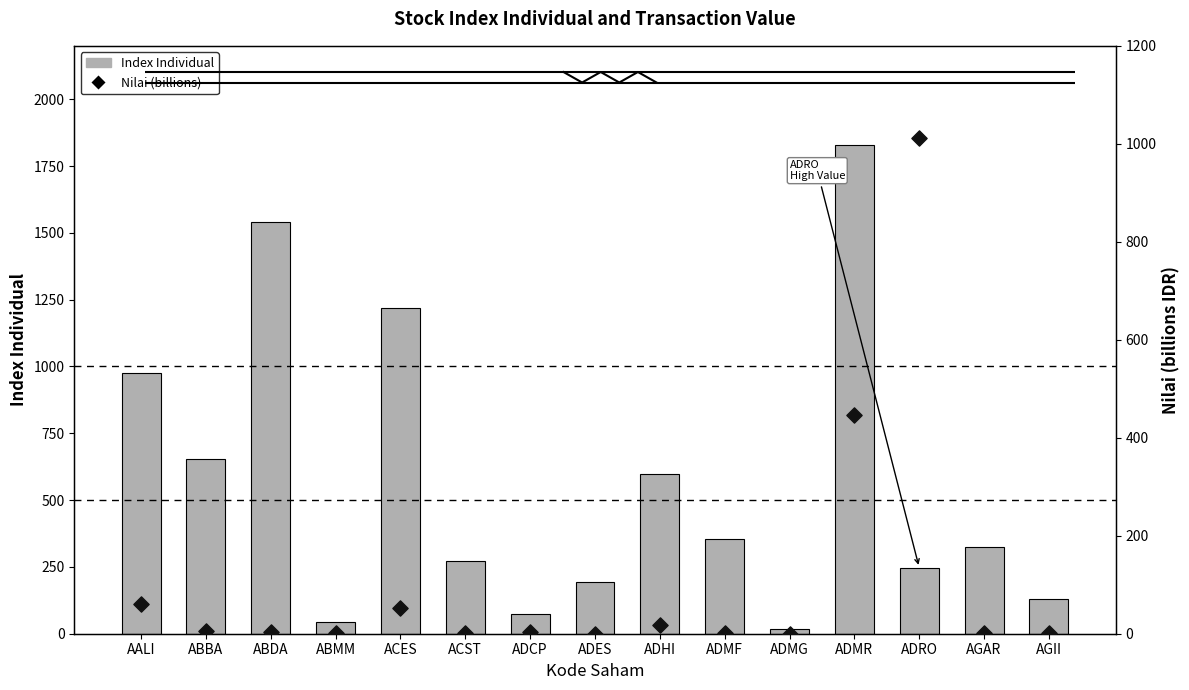

Is the value of Index Individual at ADMR greater than the value of Nilai (billions) at ABMM?

Yes